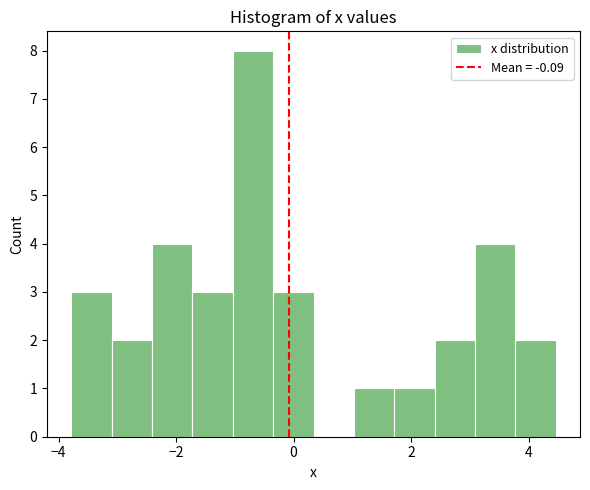

Around what value on the x-axis is the tallest bar? Give the approximate position of its centre, as read against the axis.

-0.6